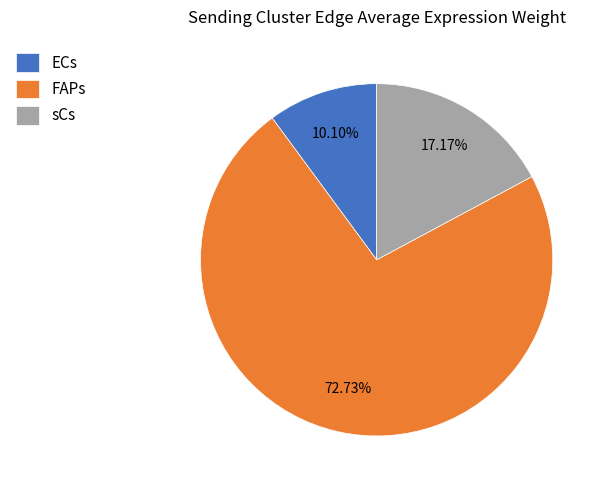

Which category has the smallest portion of the pie?

ECs